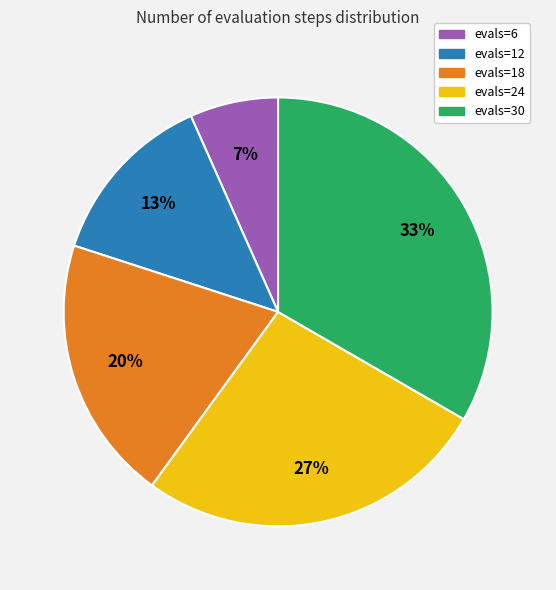

What percentage is the evals=24 slice, to the nearest percent?

27%